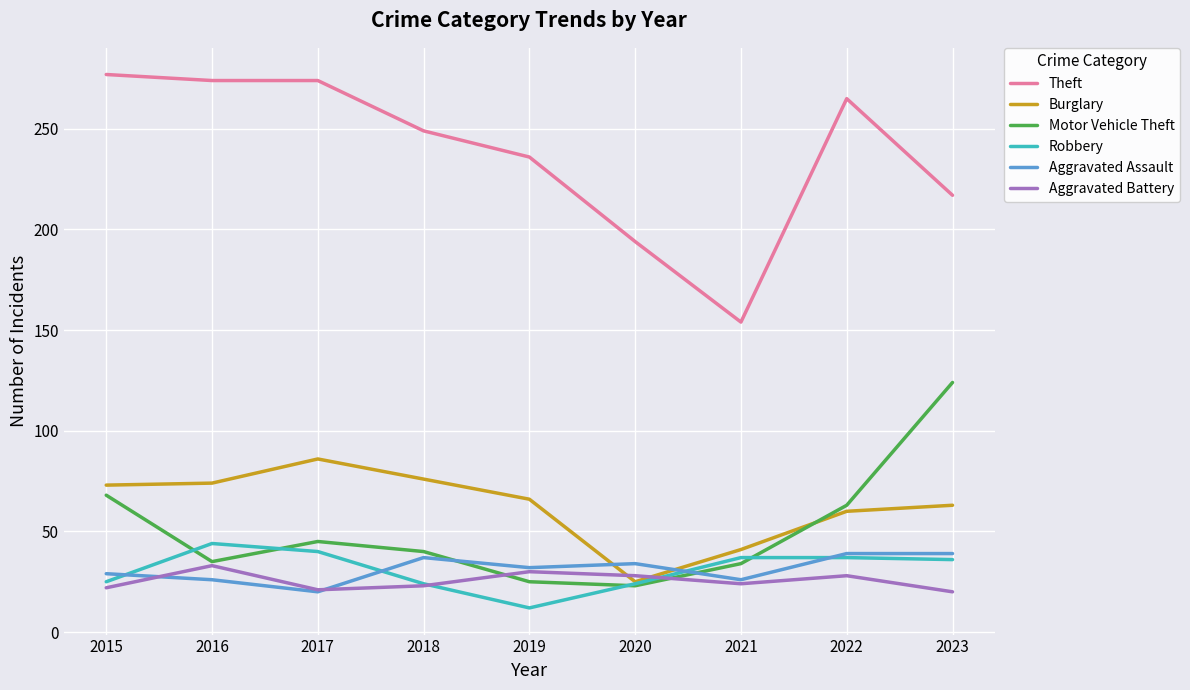

The Aggravated Assault series shows 16 at 2016. True or false?

False